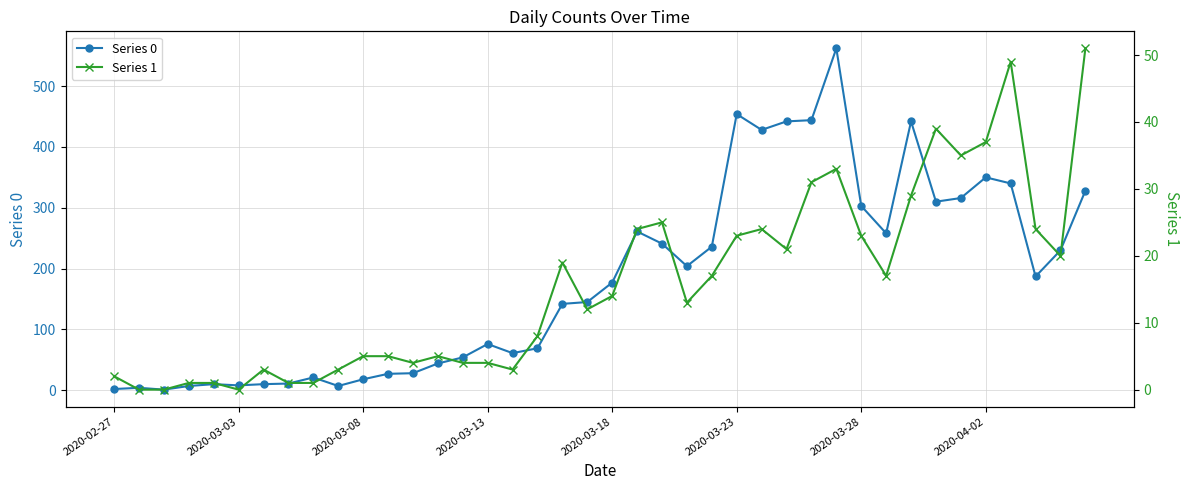

Reading right to left, list all the values displayed in this chart.

Series 0: 328	230	187	340	350	316	310	442	258	303	562	444	442	428	454	236	204	241	261	177	145	142	69	61	76	54	44	28	27	18	7	21	11	10	8	10	7	1	4	2
Series 1: 51	20	24	49	37	35	39	29	17	23	33	31	21	24	23	17	13	25	24	14	12	19	8	3	4	4	5	4	5	5	3	1	1	3	0	1	1	0	0	2